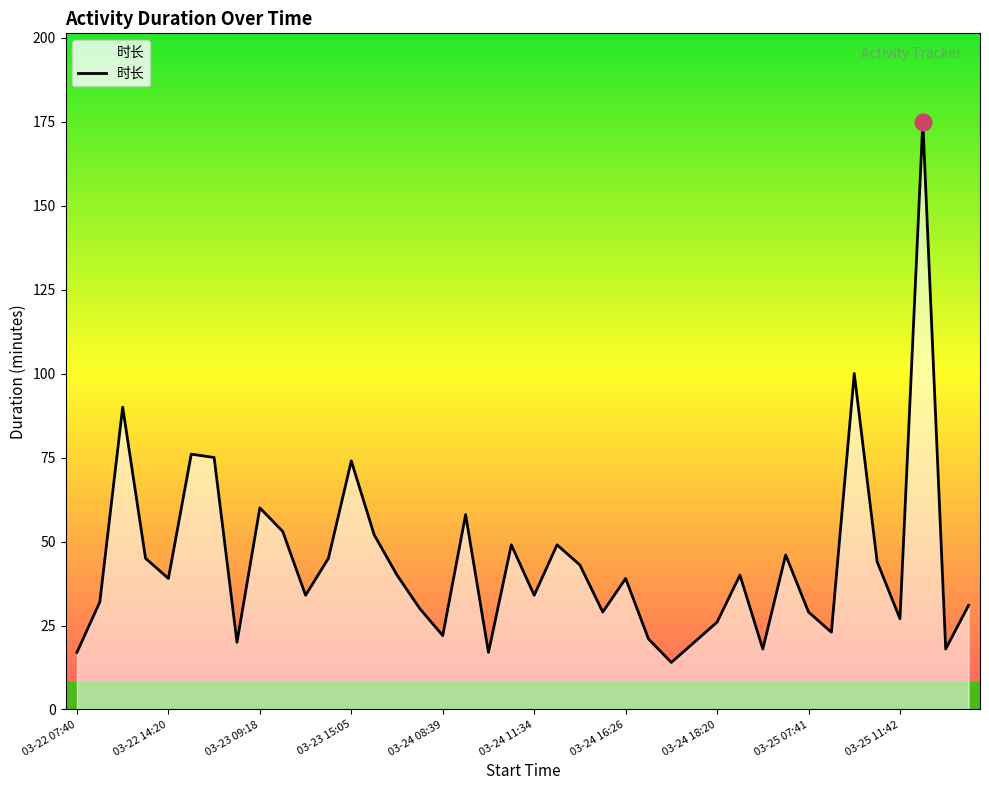

What is the maximum value shown in the chart?

175